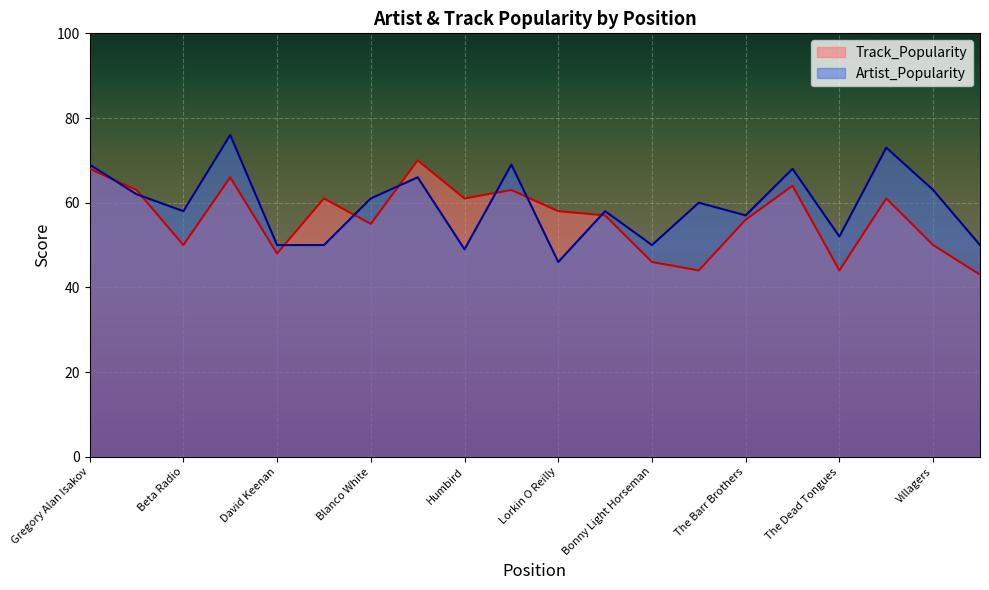

What is the difference between the second highest and minimum values in the Track_Popularity series?

25